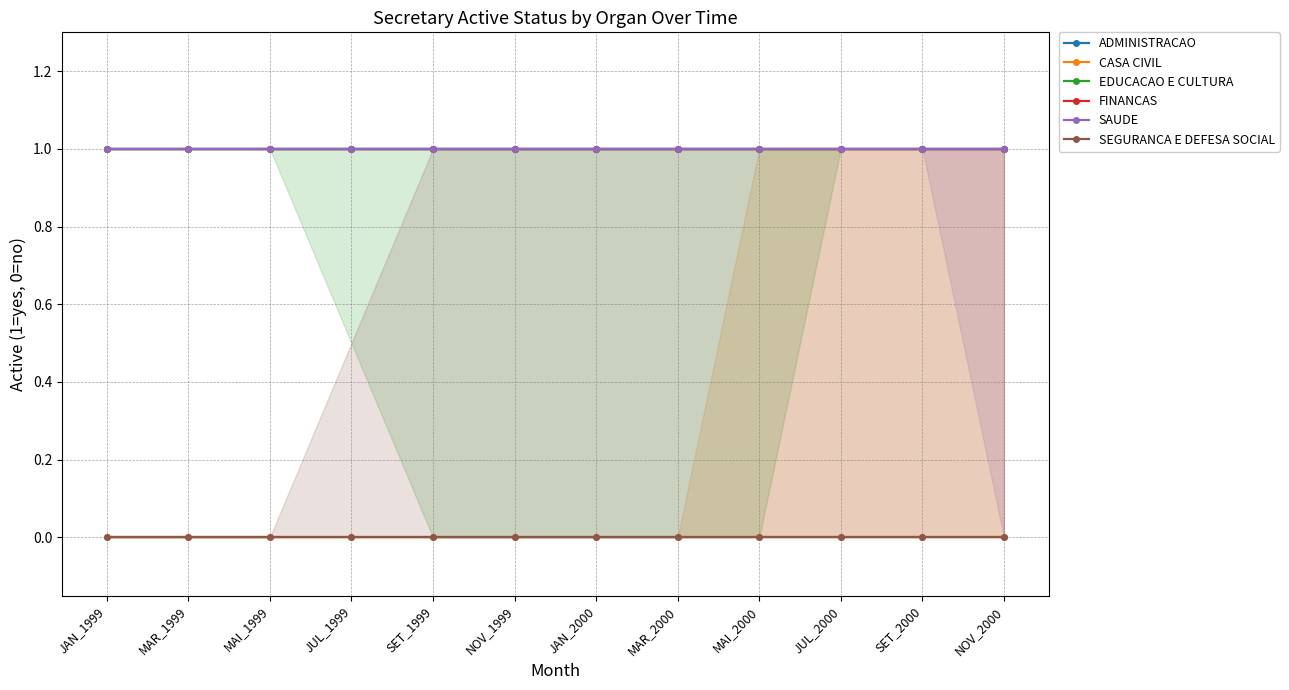

Between NOV_2000 and JUL_1999, which is larger?

NOV_2000